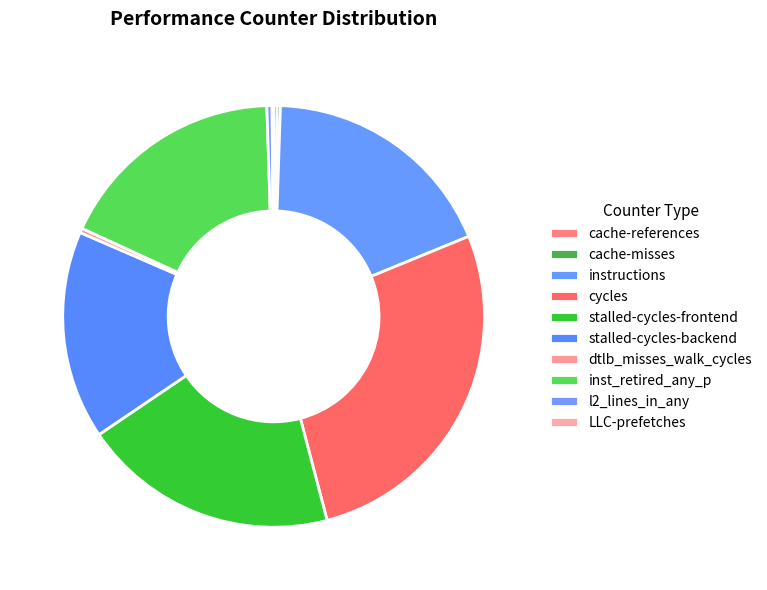

Rank the categories by value from highest to lowest.

cycles, stalled-cycles-frontend, instructions, inst_retired_any_p, stalled-cycles-backend, l2_lines_in_any, dtlb_misses_walk_cycles, cache-references, cache-misses, LLC-prefetches